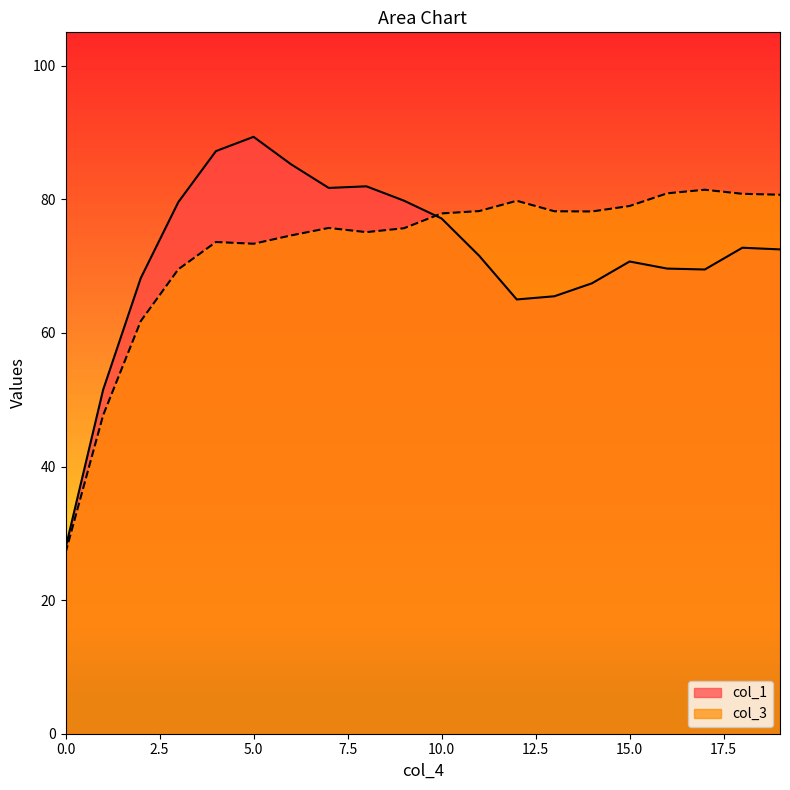

At which label does col_1 reach its peak?

5.0